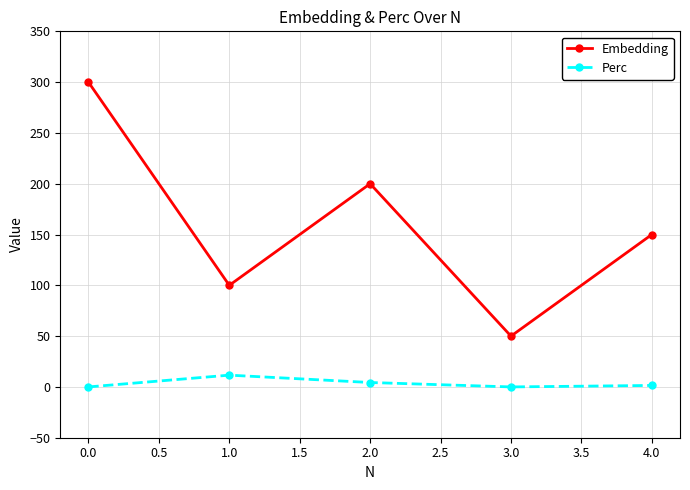

Rank the series by their maximum value, from highest to lowest.

Embedding, Perc